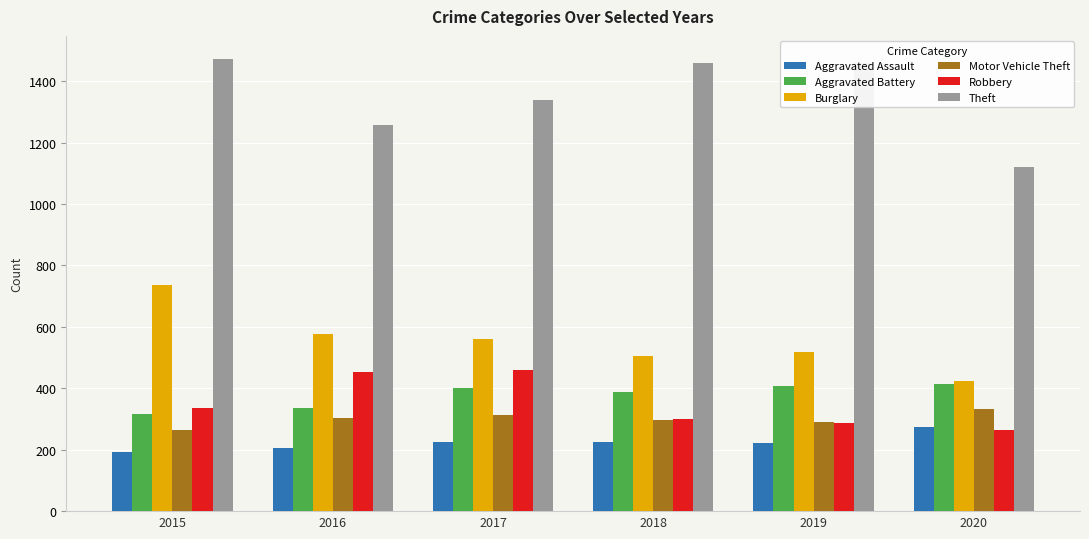

How many data points in Robbery are less than 337?

3